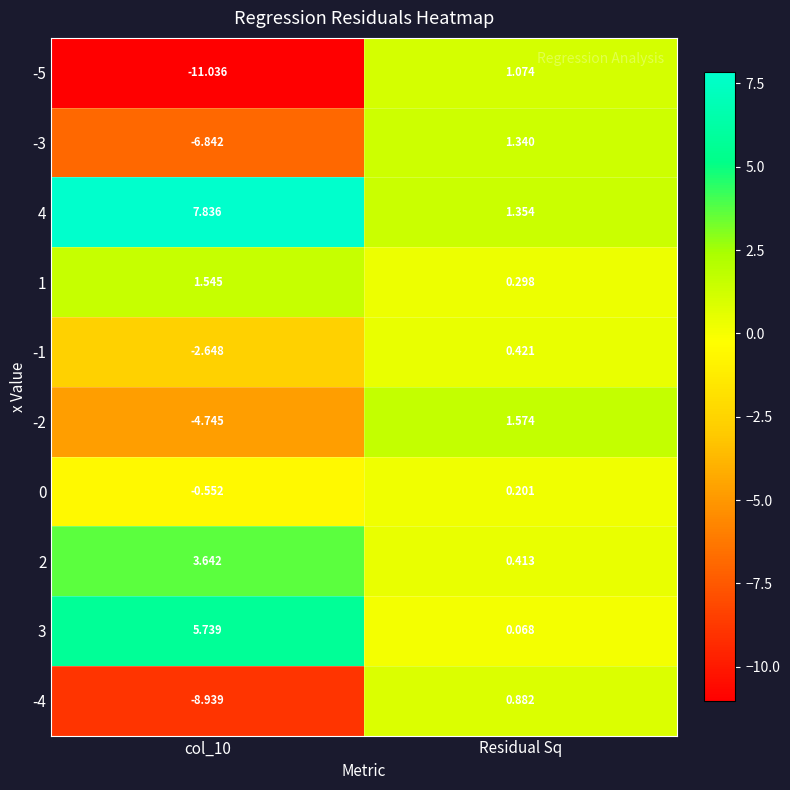

Is the value of -3 at col_10 greater than the value of 0 at Residual Sq?

No